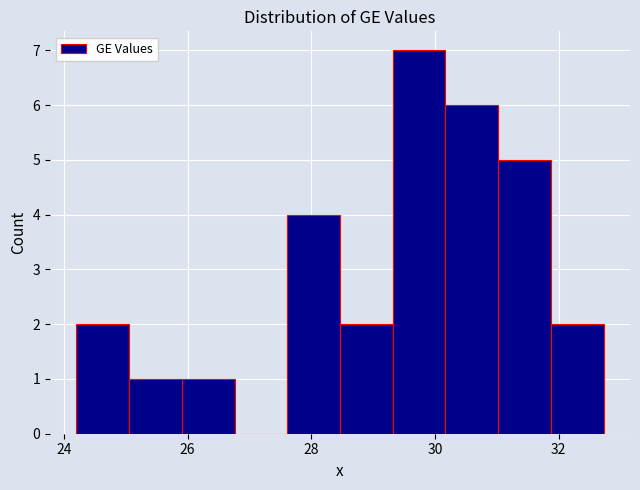

Reading left to right, transcribe this chart: for each bar, give the range it covers on the x-axis and its height. Neither the bar edges nor the heights are printed on the chart, so give them approximately, as read against the axes.

24.2 to 25.0: 2
25.0 to 26.0: 1
26.0 to 26.8: 1
26.8 to 27.6: 0
27.6 to 28.4: 4
28.4 to 29.4: 2
29.4 to 30.2: 7
30.2 to 31.0: 6
31.0 to 31.8: 5
31.8 to 32.8: 2